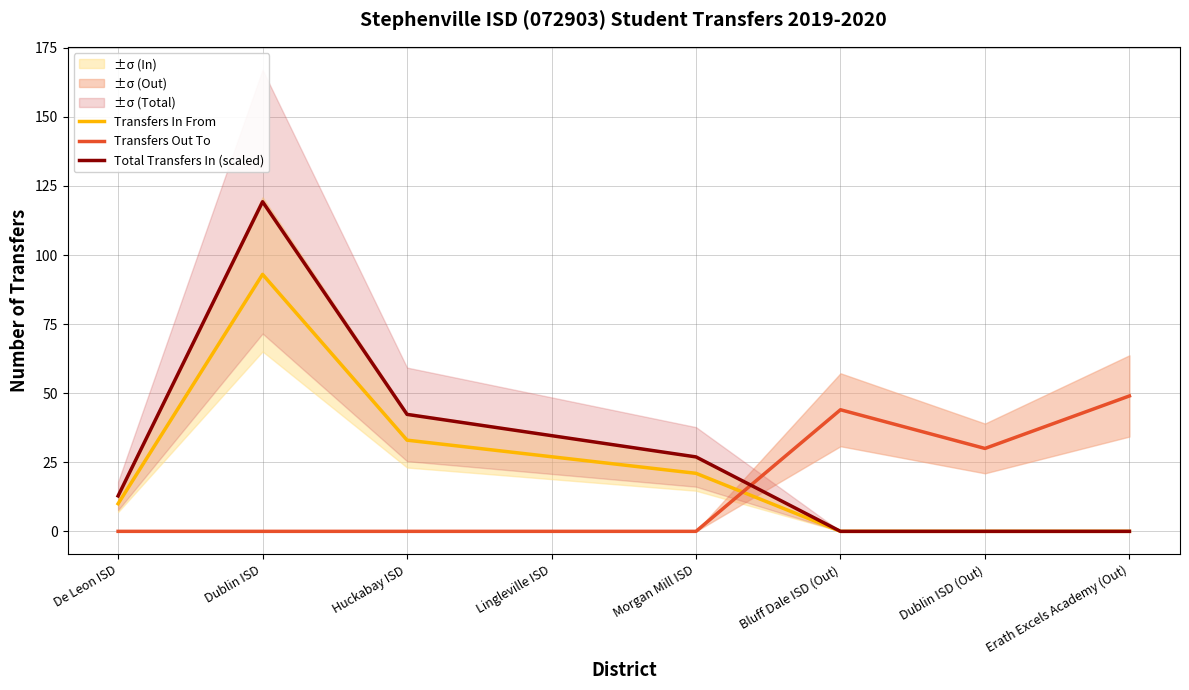

How many lines are shown in the chart?

3